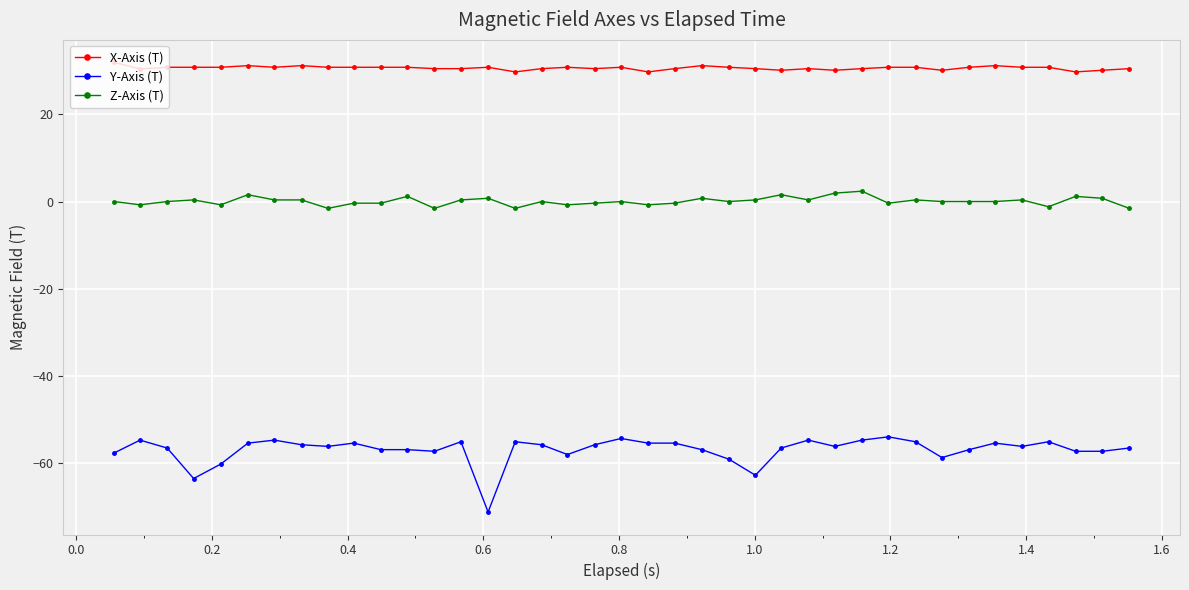

True or false: X-Axis (T) and Z-Axis (T) cross at least once.

False